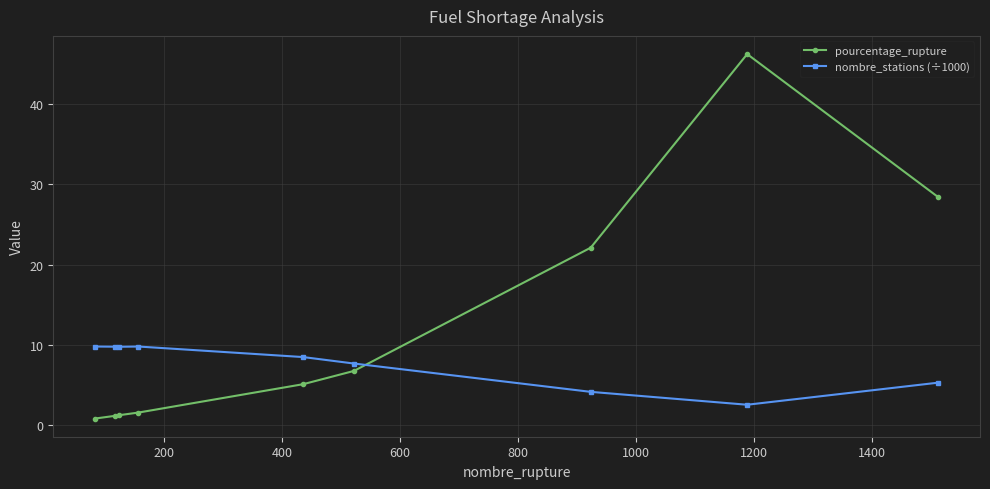

Rank the series by their maximum value, from highest to lowest.

pourcentage_rupture, nombre_stations (÷1000)